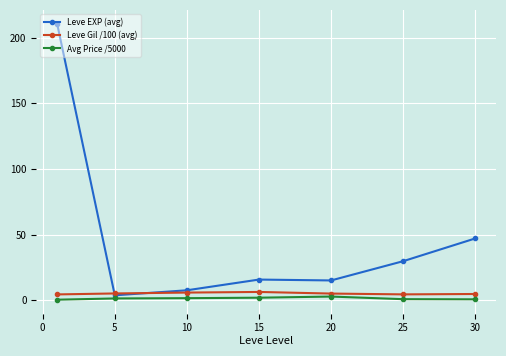

Which series has the widest spread of values?

Leve EXP (avg)